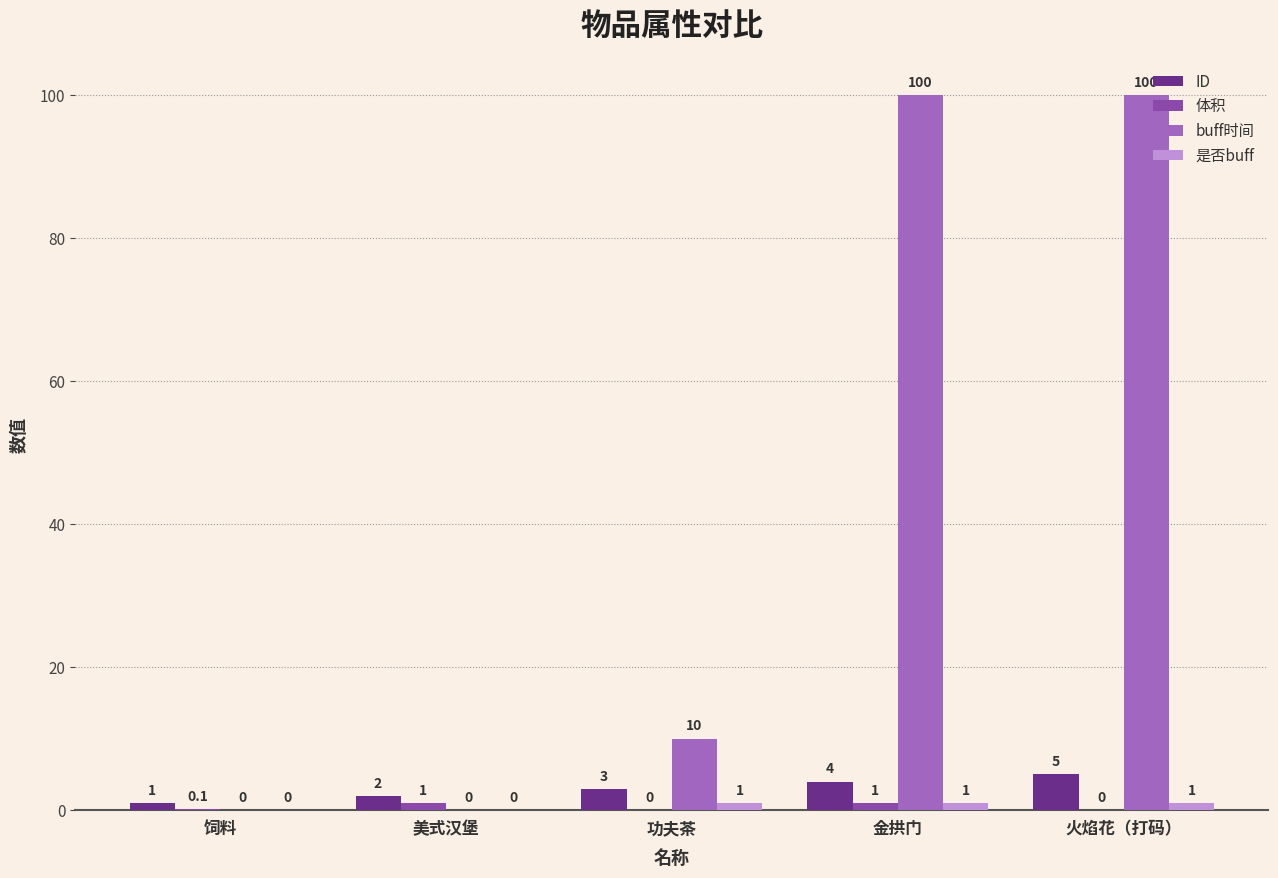

Are the bars horizontal?

No